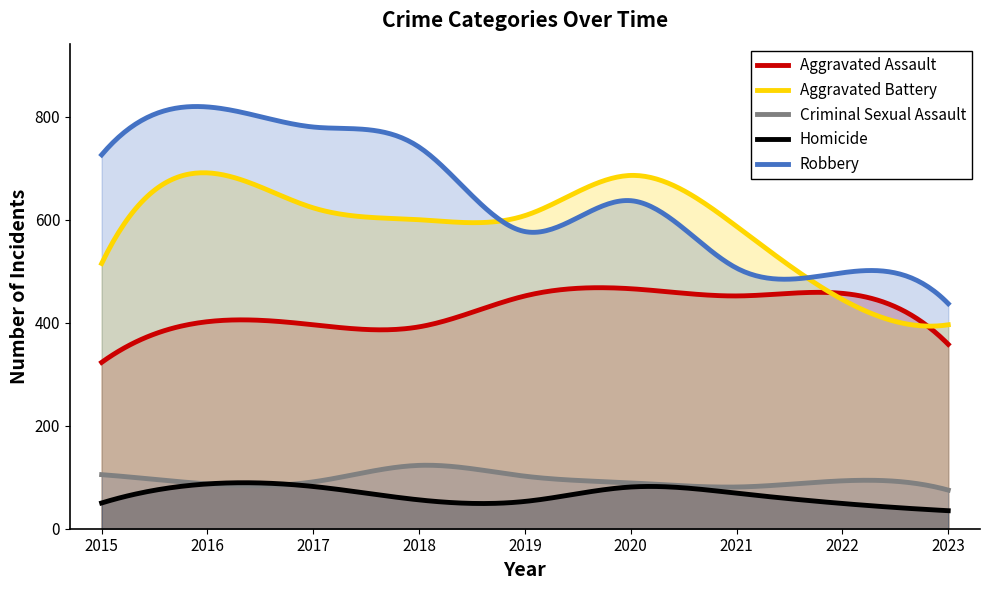

True or false: Criminal Sexual Assault has a value of 46 at 2019.

False